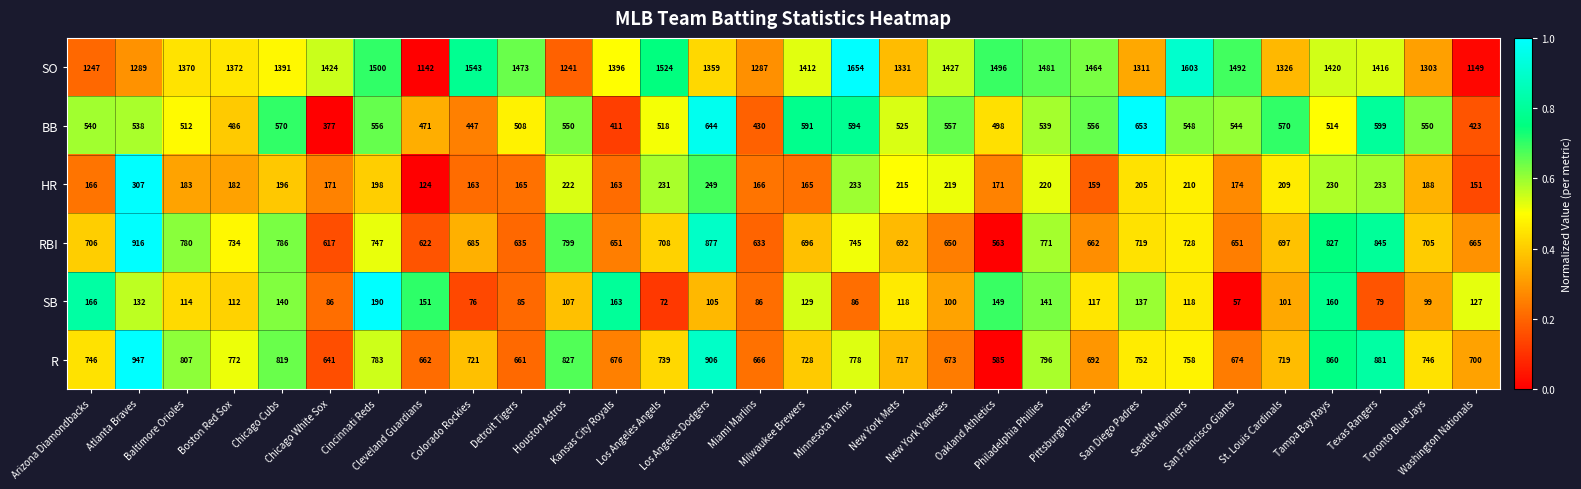

Rank the series at Chicago White Sox from lowest to highest value.

SB, HR, BB, RBI, R, SO